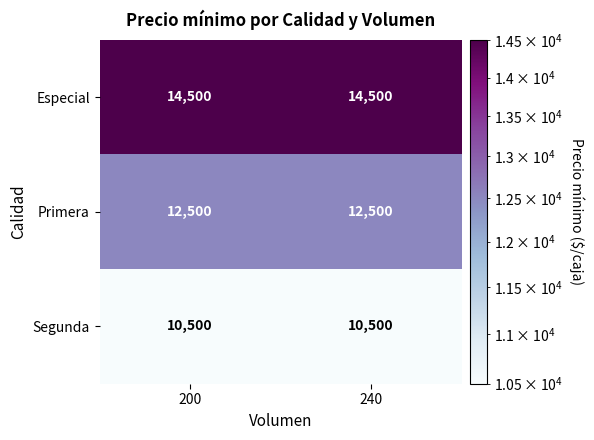

What is the maximum value shown in the chart?

14500